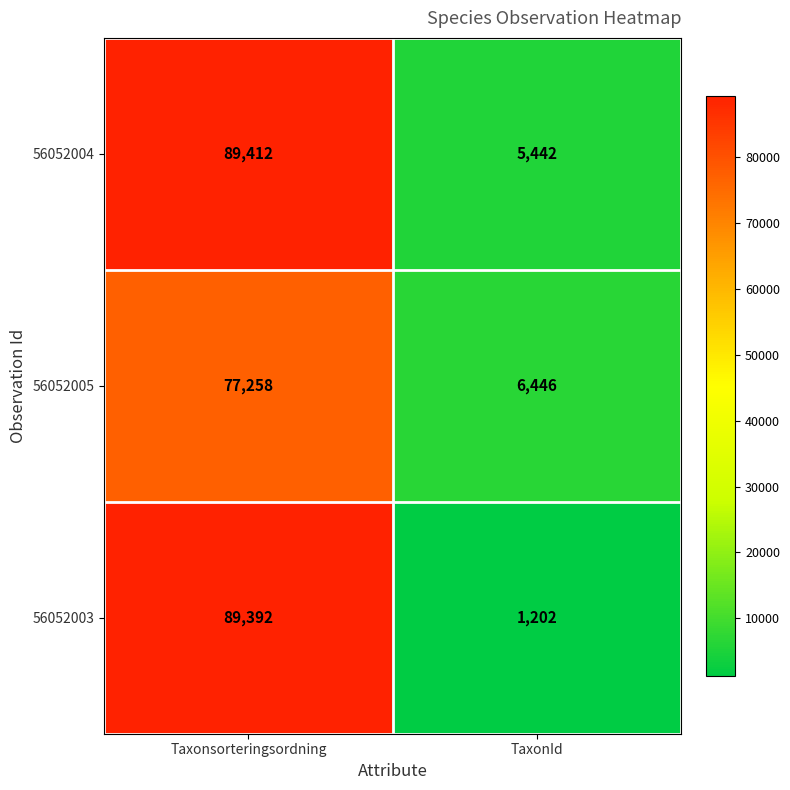

At Taxonsorteringsordning, list the series in order from largest to smallest.

56052004, 56052003, 56052005